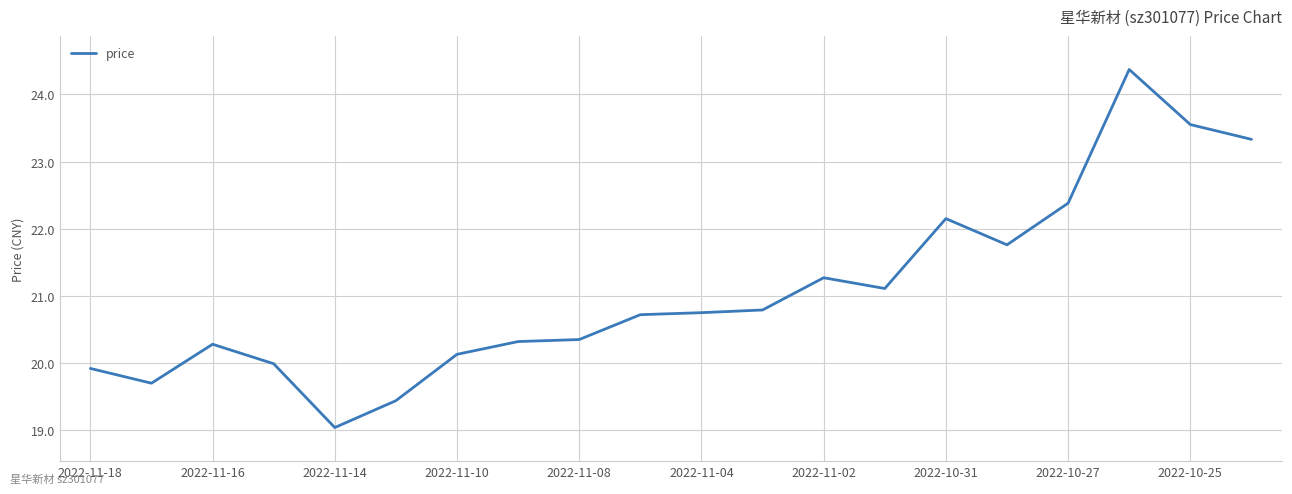

What is the difference between the maximum and minimum values?

5.3